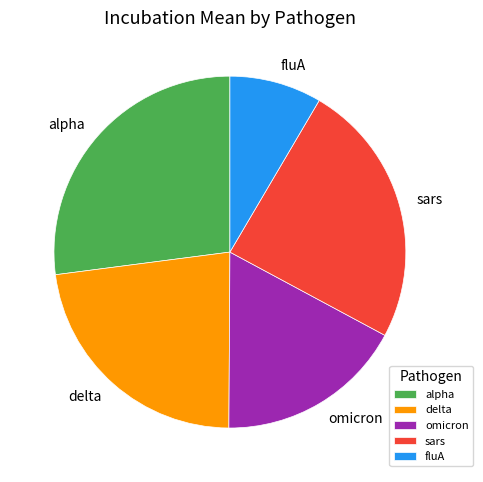

Which has a higher value, omicron or alpha?

alpha